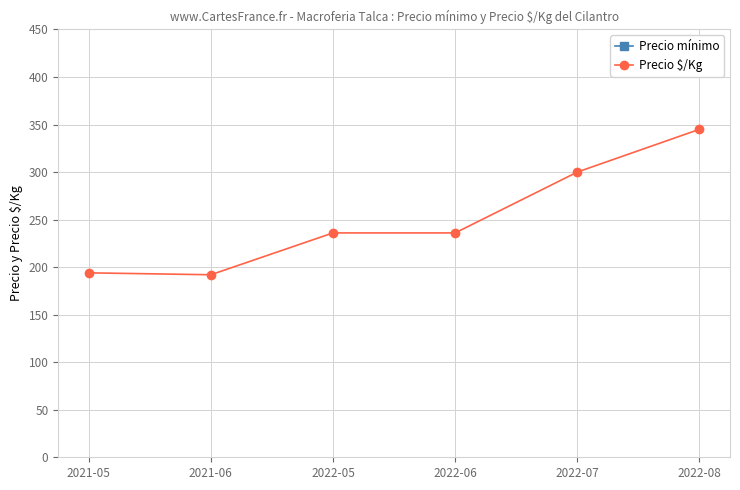

What is the sum of the Precio $/Kg values at 2021-05 and 2021-06?

386